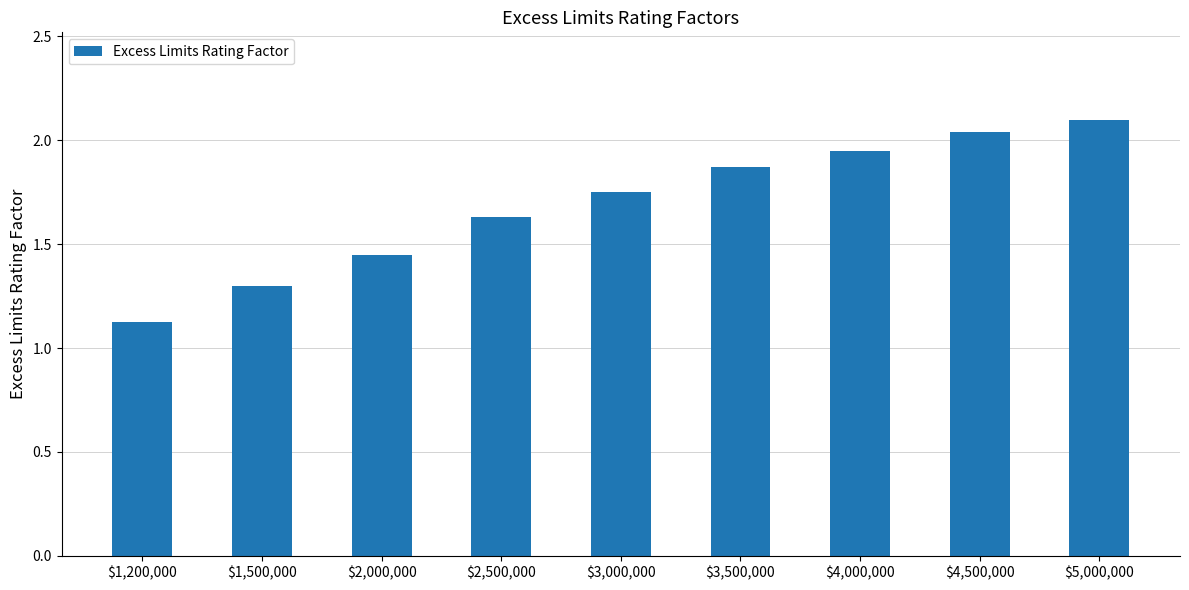

What position from the left is $4,000,000?

7